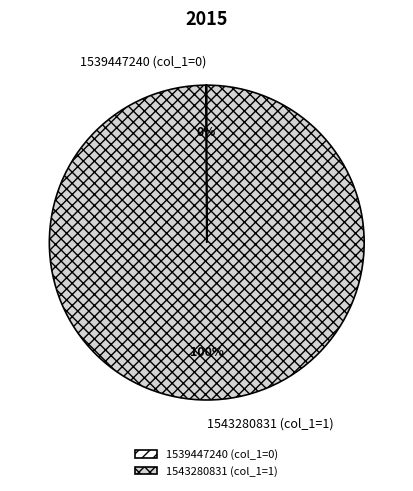

To the nearest percent, what portion does 1543280831 (col_1=1) represent?

100%